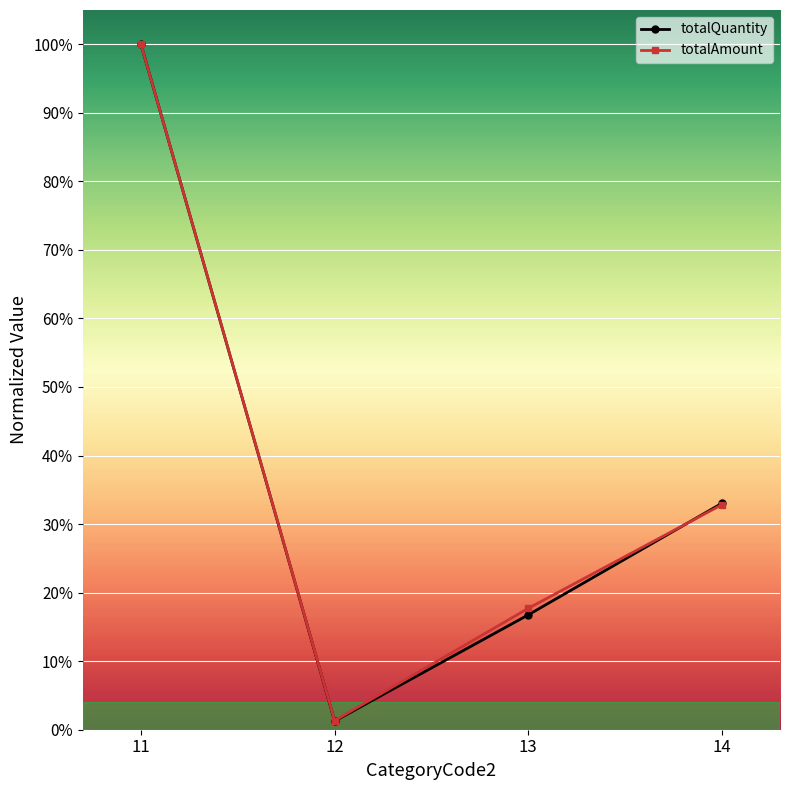

Reading right to left, extract all data points from this chart.

totalQuantity: 0.3	0.2	0.0	1.0
totalAmount: 0.3	0.2	0.0	1.0